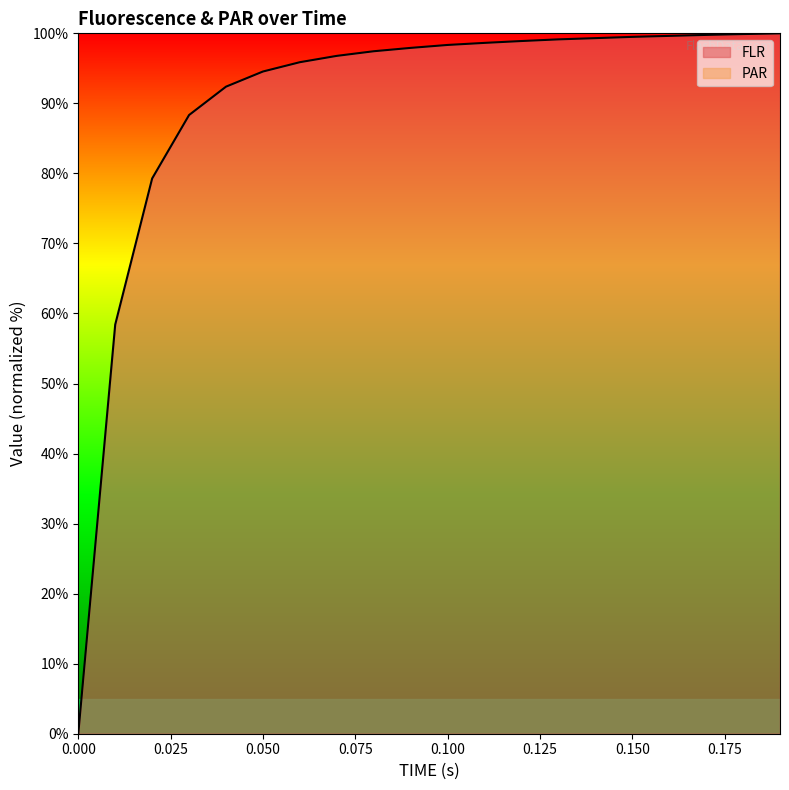

What is the label of the 5th point from the left?

0.04